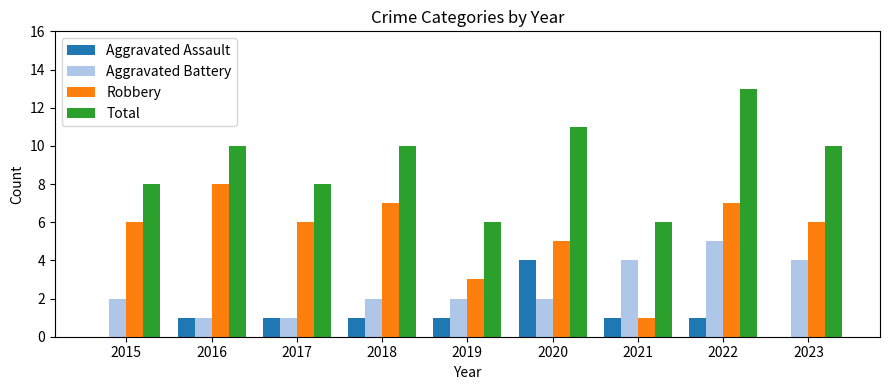

What are all the series names shown in the legend?

Aggravated Assault, Aggravated Battery, Robbery, Total